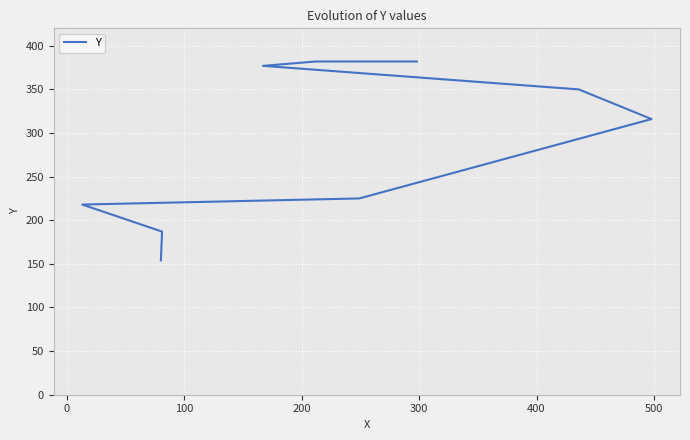

Between 500 and 0, which is larger?

500